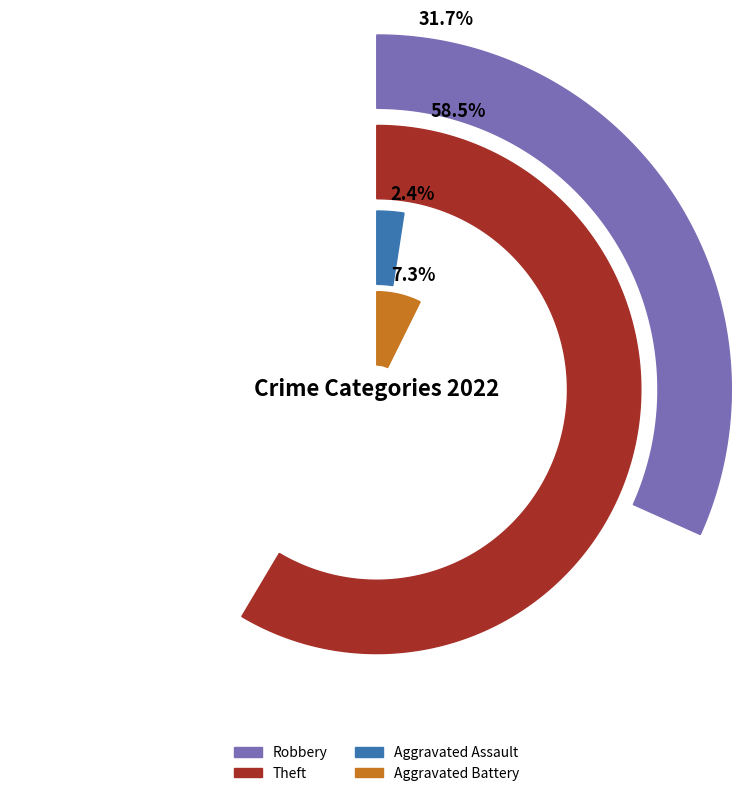

Rank the categories by value from lowest to highest.

Aggravated Assault, Aggravated Battery, Robbery, Theft